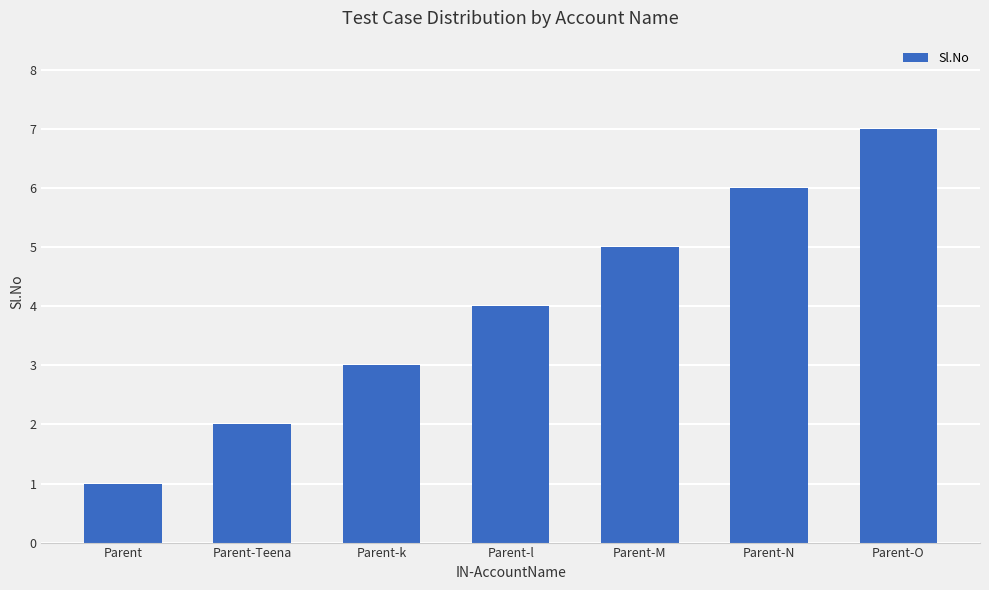

What is the label of the 4th bar from the left?

Parent-l